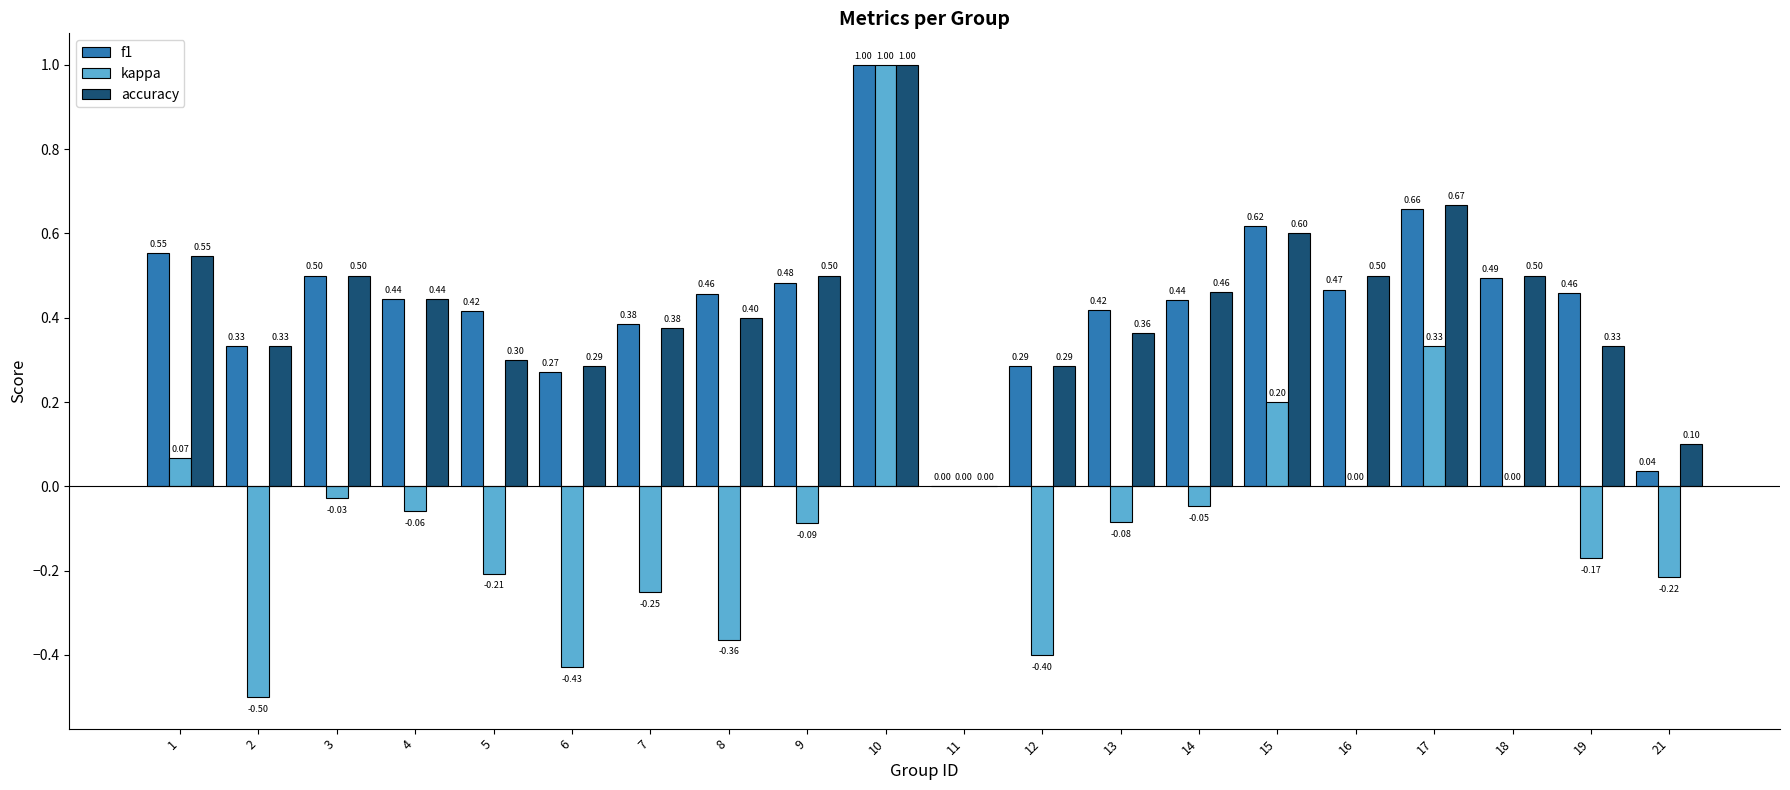

What is the sum of all kappa values?

-1.2